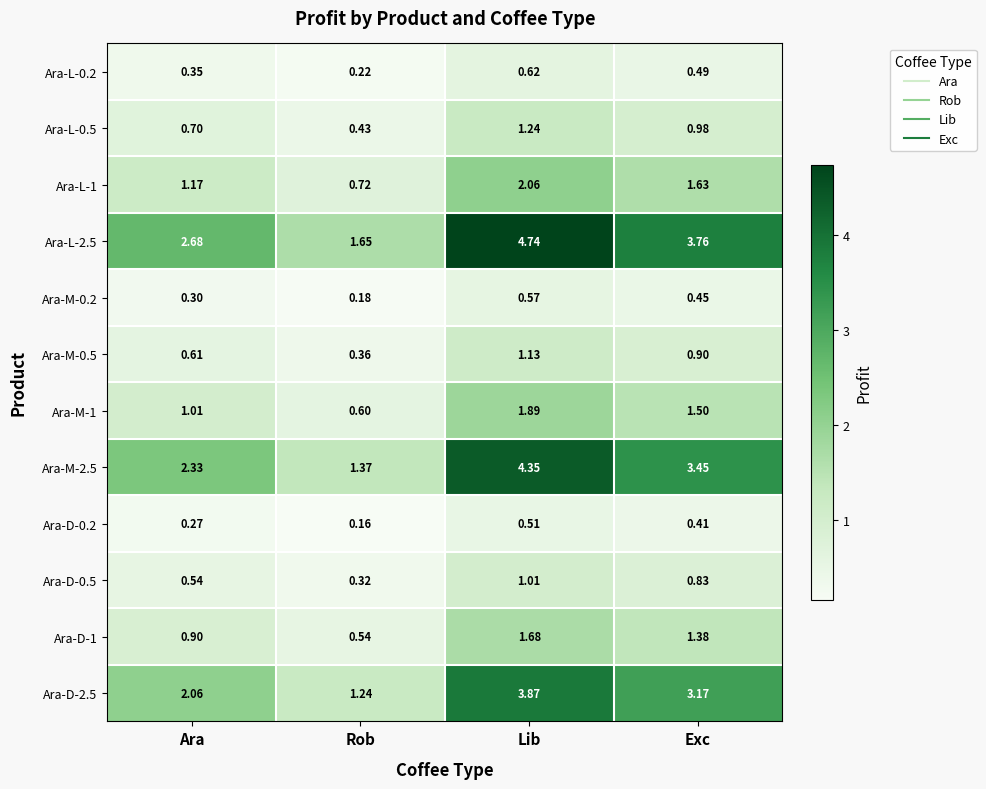

Is the value of Ara-D-1 at Rob greater than the value of Ara-M-1 at Rob?

No